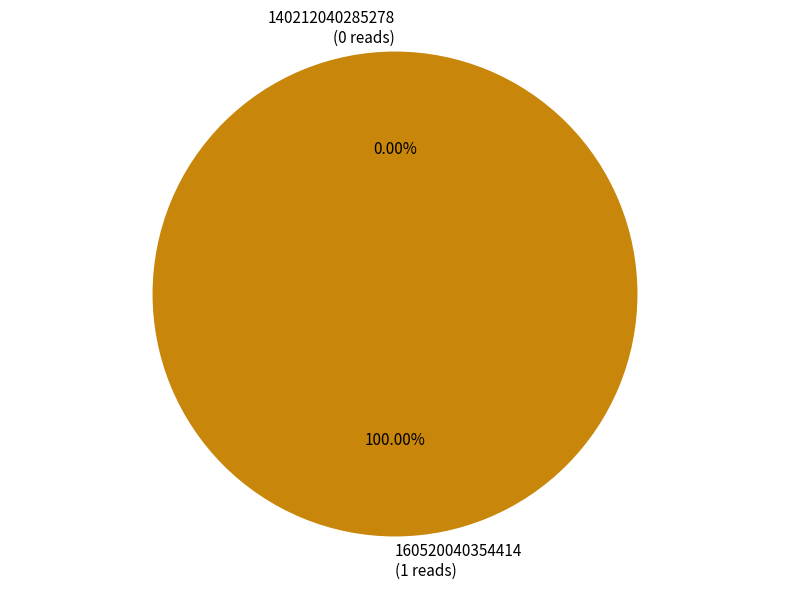

What is the largest slice in the pie chart?

160520040354414